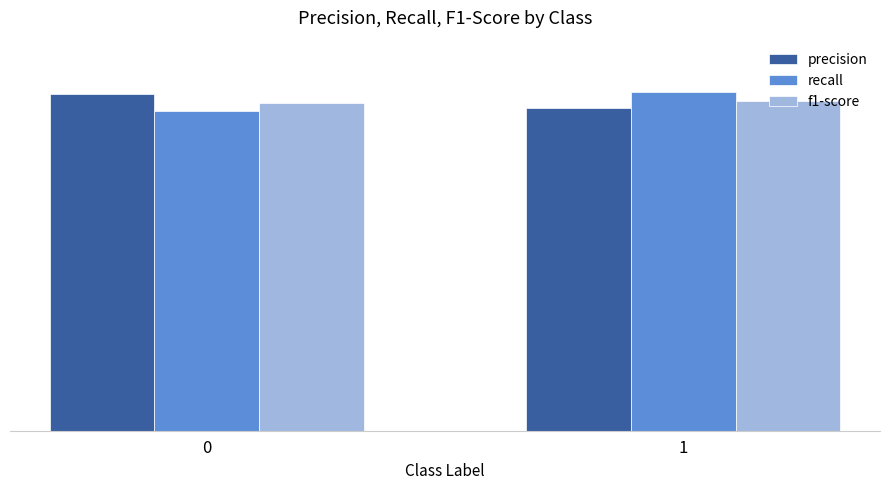

Are the bars grouped side by side (vs. stacked)?

Yes